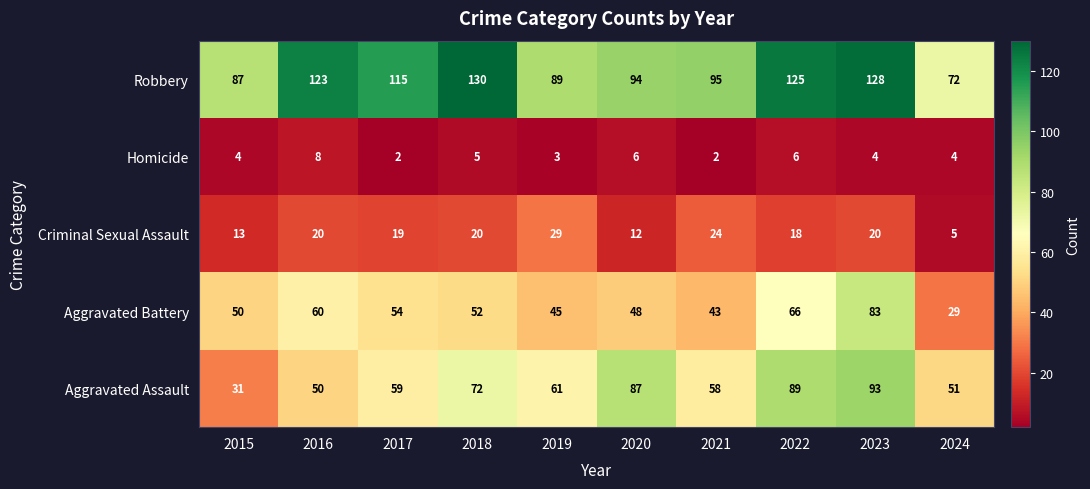

Rank the categories by Aggravated Battery value from highest to lowest.

2023, 2022, 2016, 2017, 2018, 2015, 2020, 2019, 2021, 2024